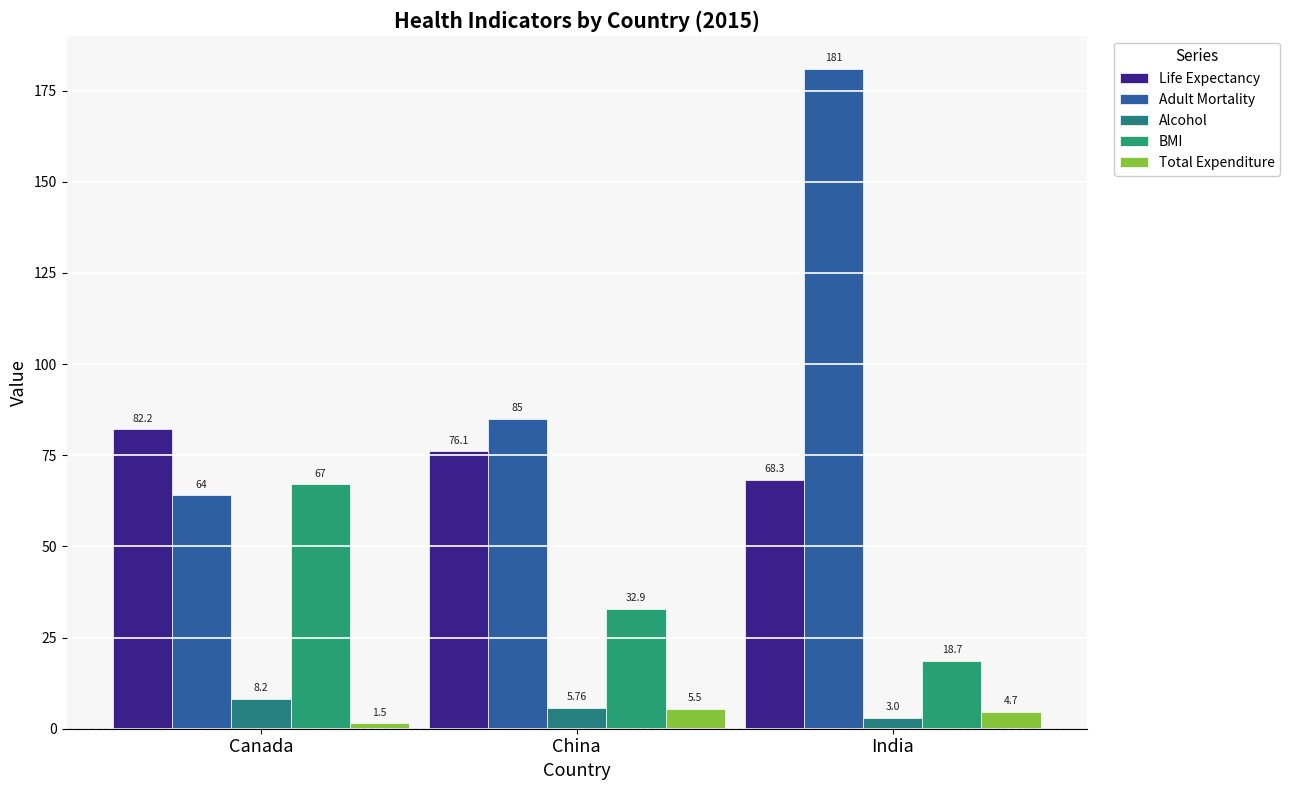

Which series has the largest total across all categories?

Adult Mortality